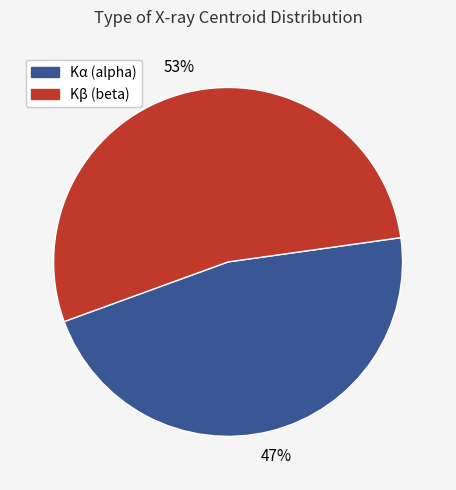

To the nearest percent, what is the average slice percentage?

50%